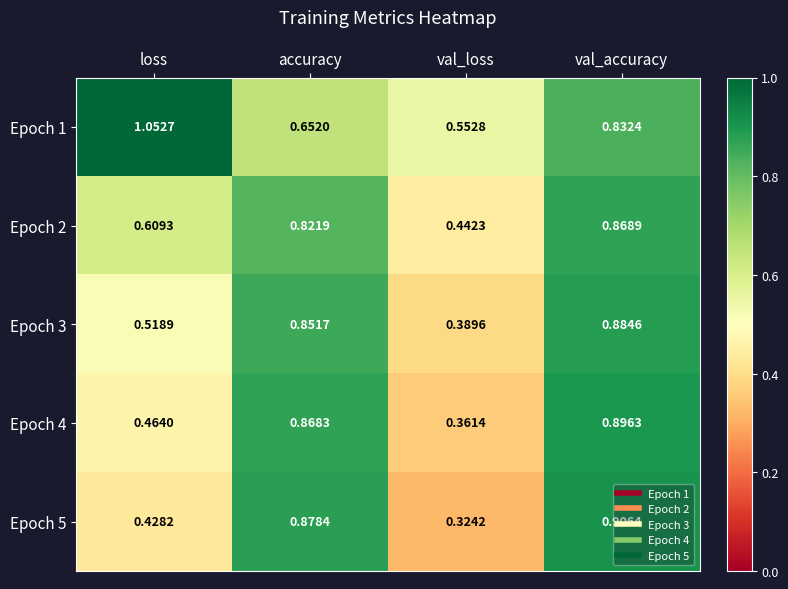

Which series has the largest range (max minus min)?

Epoch 5